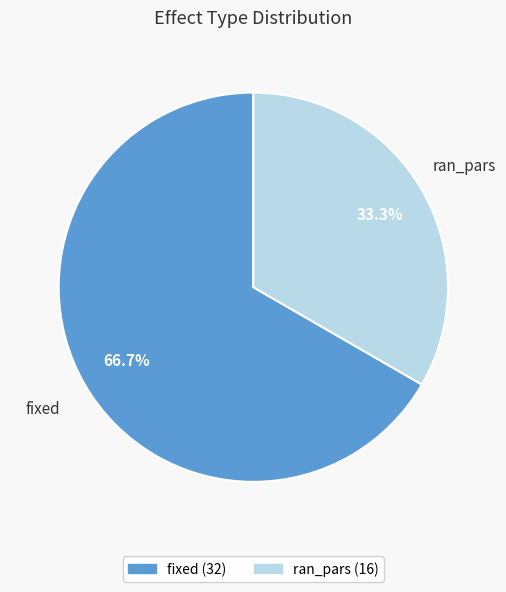

Is it true that fixed is 81% of the pie?

False